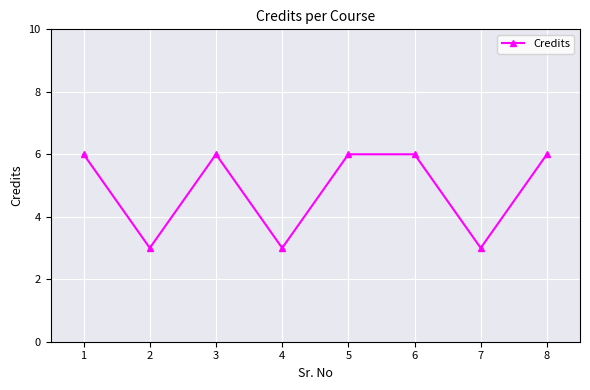

What is the value of the 4th point from the left?

3